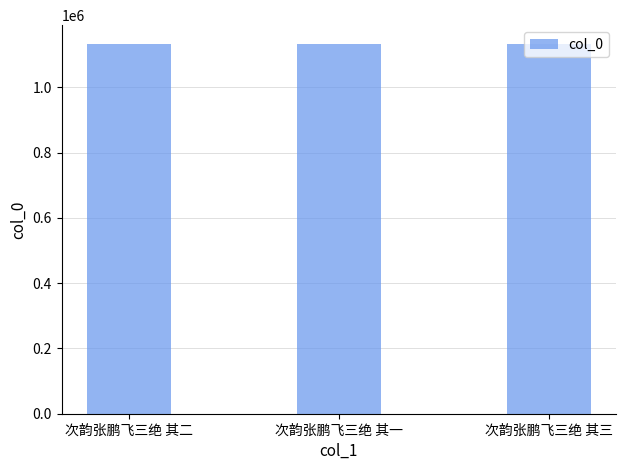

What position from the left is 次韵张鹏飞三绝 其二?

1